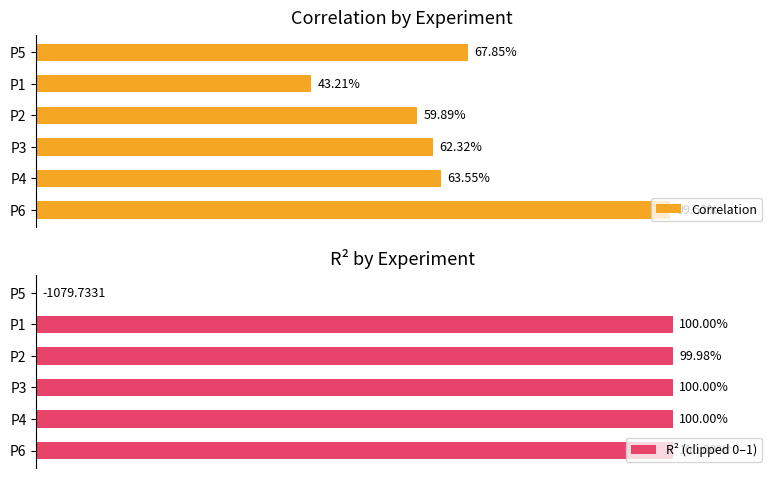

Reading left to right, what are all the values shown in this chart?

Correlation: 0.7	0.4	0.6	0.6	0.6	1.0
R² (clipped 0–1): 0.0	1.0	1.0	1.0	1.0	1.0